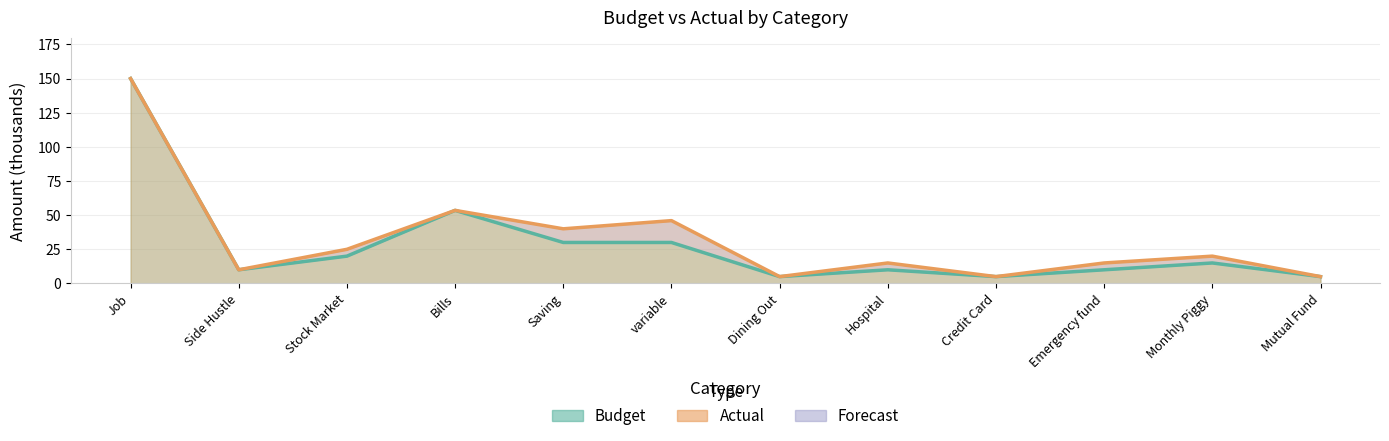

What position from the left is Job?

1